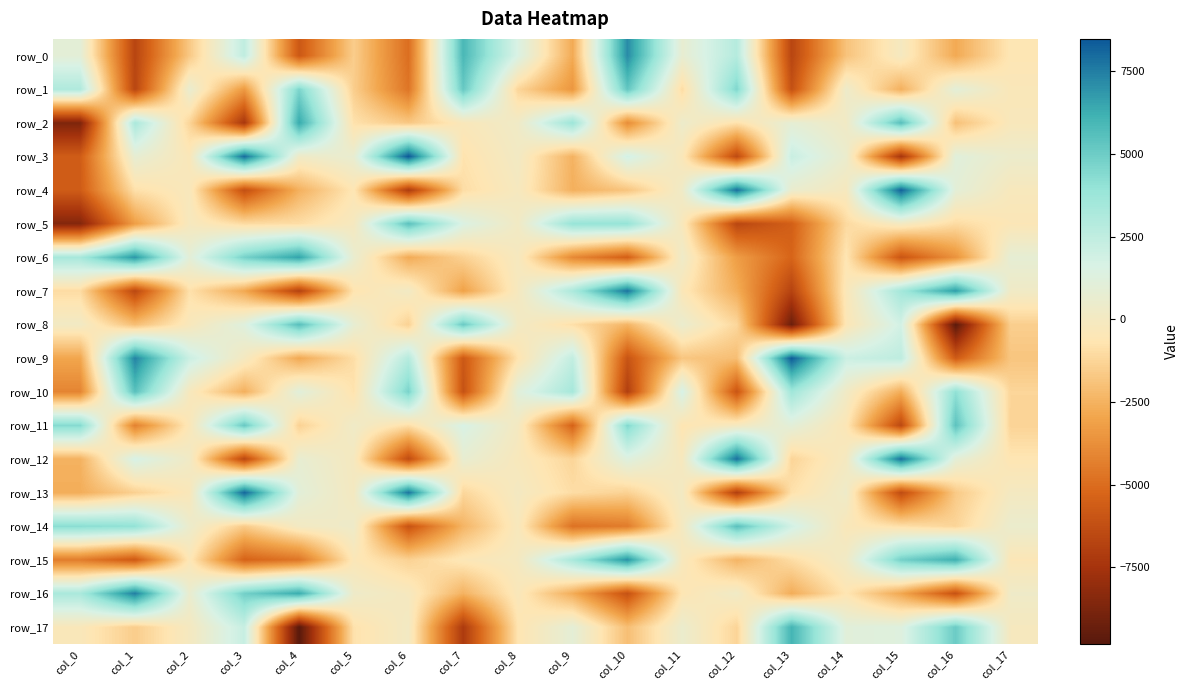

How many values in row_14 are above zero?

8